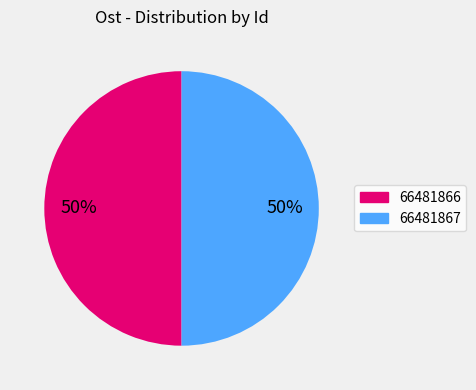

True or false: 66481867 accounts for 50% of the total.

True